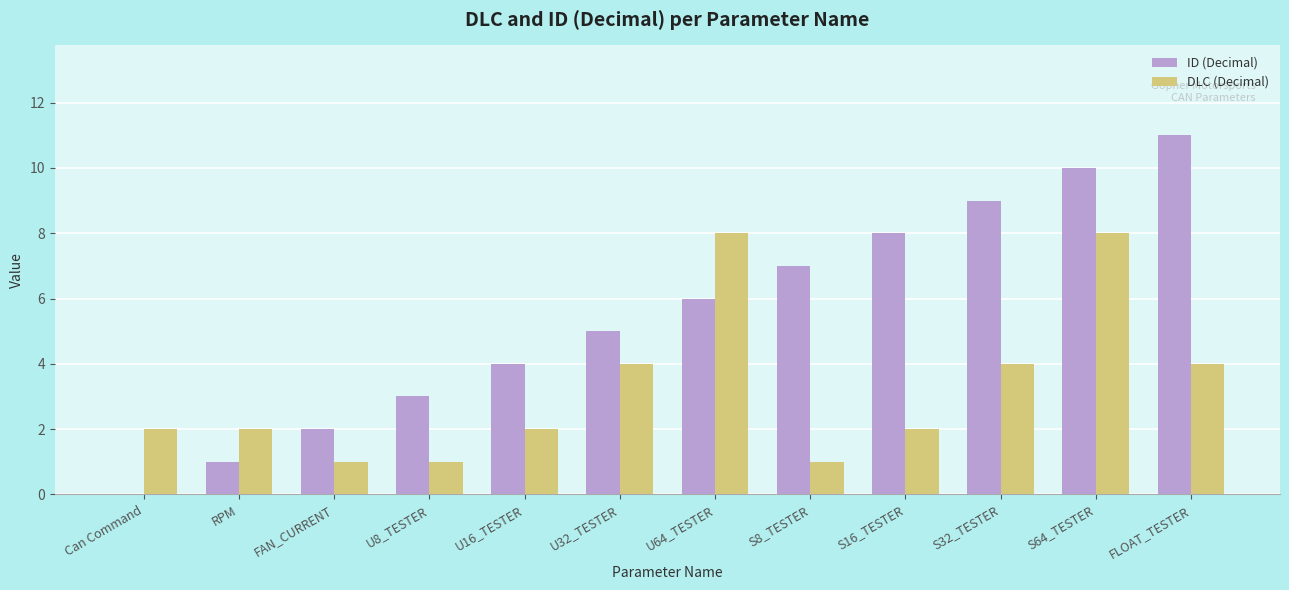

Are the bars grouped side by side (vs. stacked)?

Yes